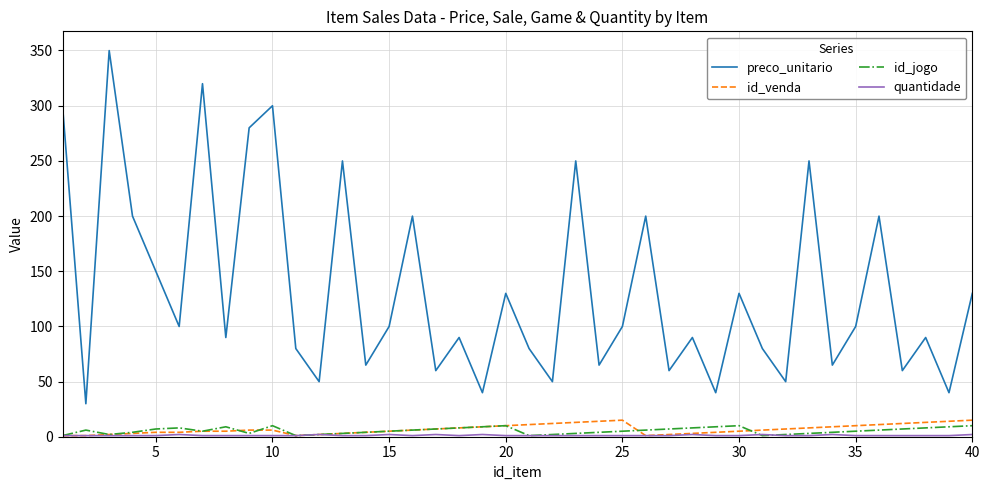

Which series has the widest spread of values?

preco_unitario